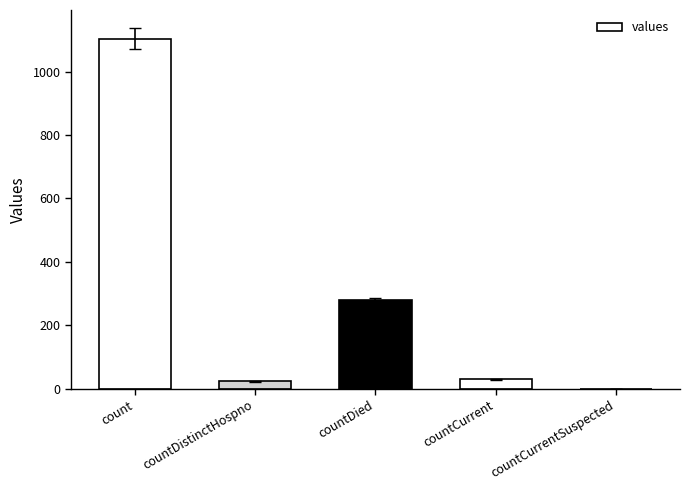

The value at countDistinctHospno is 23. True or false?

True